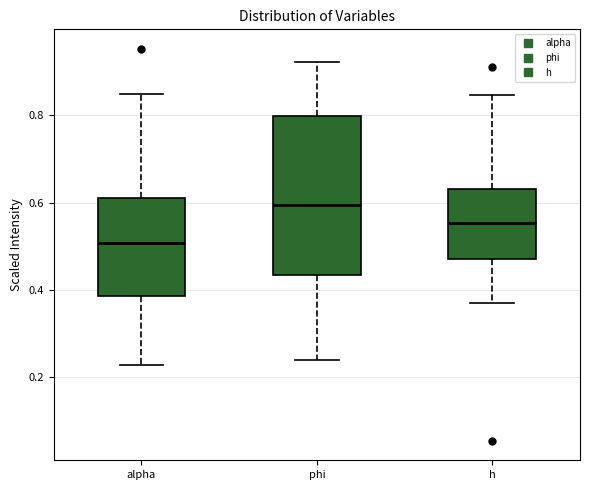

Reading left to right, transcribe this box plot: for each box, give where its median line is, the range the box spans, and where its two whiskers end, as read against the y-axis. The values are not printed on the chart, so give them approximately, as read against the axis.

alpha: median 0.50, box 0.38 to 0.62, whiskers 0.22 to 0.86
phi: median 0.60, box 0.44 to 0.80, whiskers 0.24 to 0.92
h: median 0.56, box 0.48 to 0.64, whiskers 0.36 to 0.84